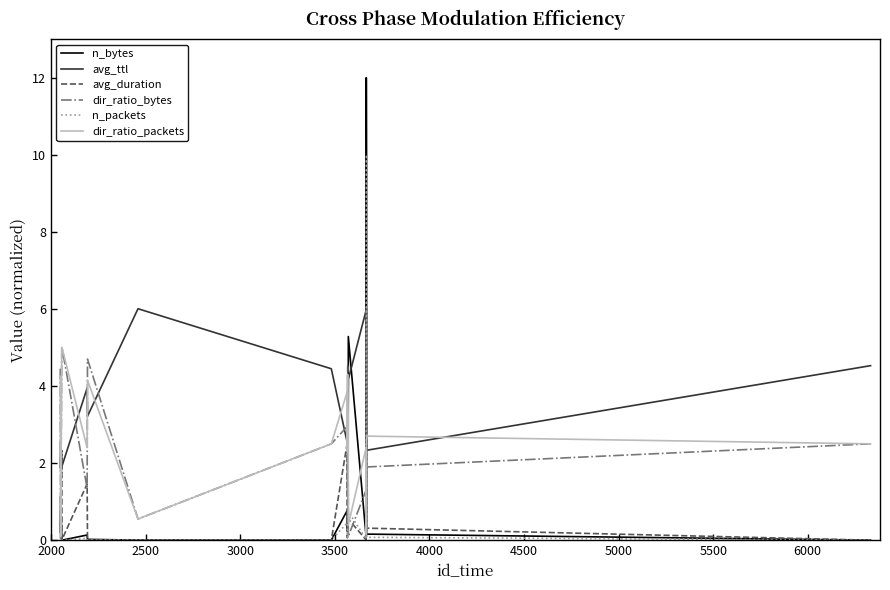

What is the minimum value for avg_ttl?

1.9